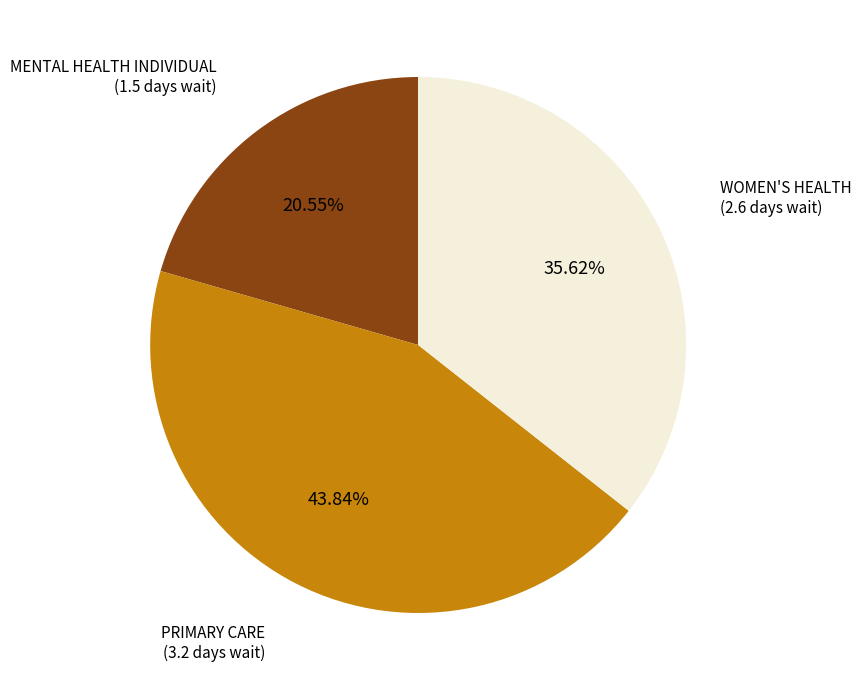

To the nearest percent, what is the average slice percentage?

33%